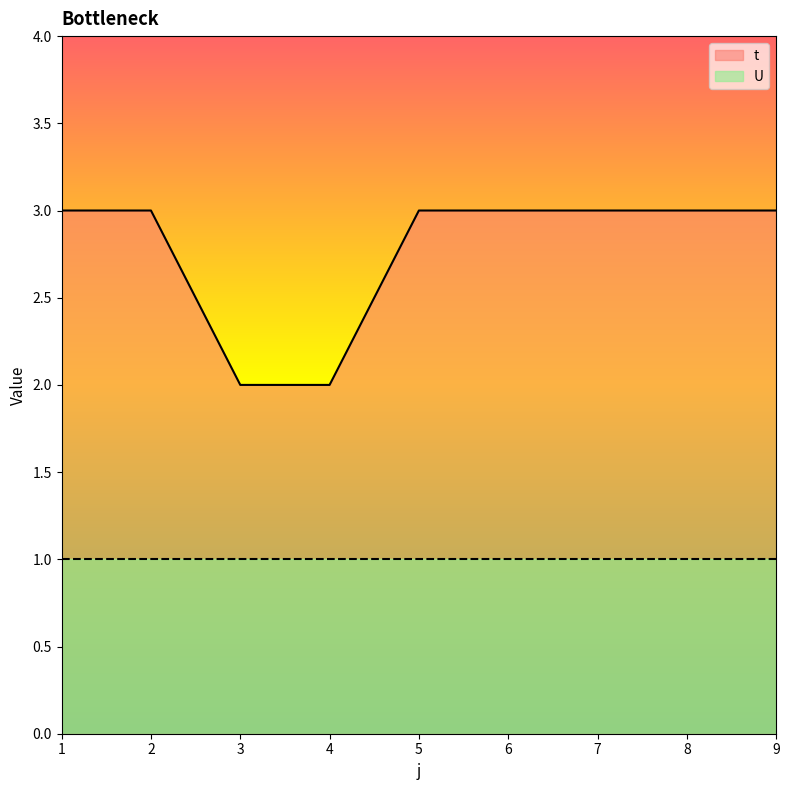

What is the maximum value shown in the chart?

3